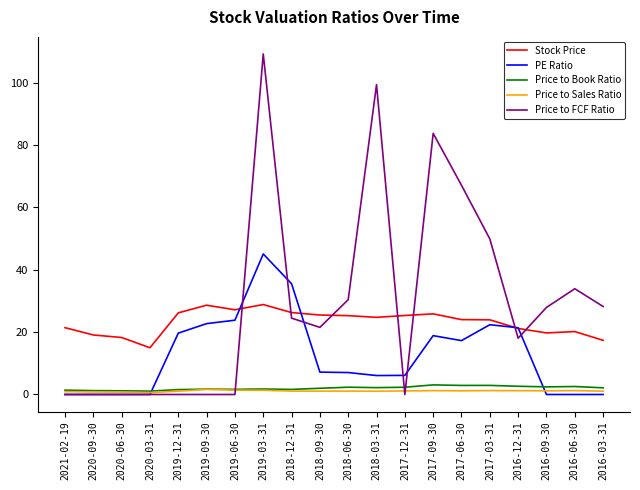

Which series has the widest spread of values?

Price to FCF Ratio